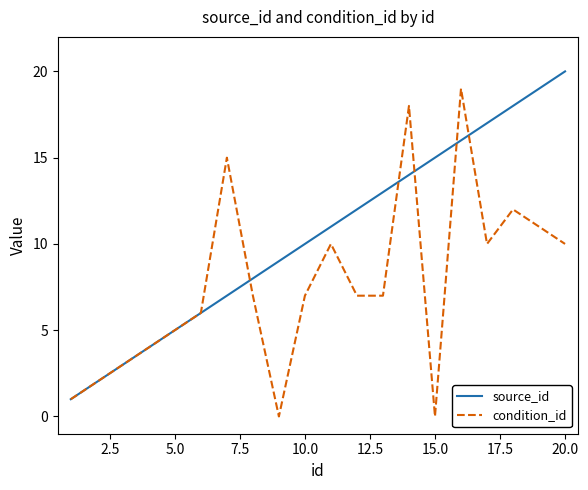

How many interior local peaks does the condition_id series have?

5